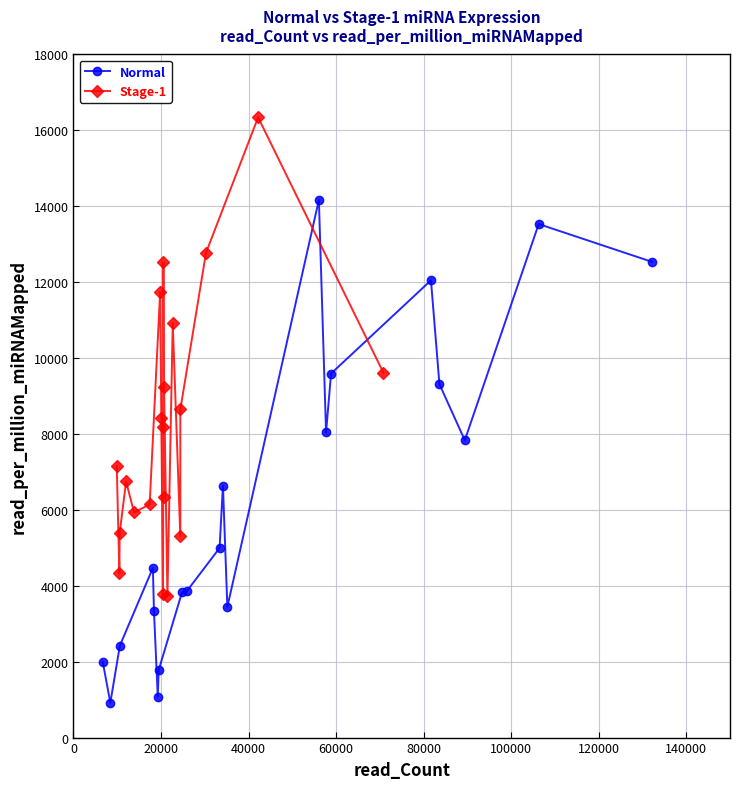

What is the maximum value for Stage-1?

16343.1